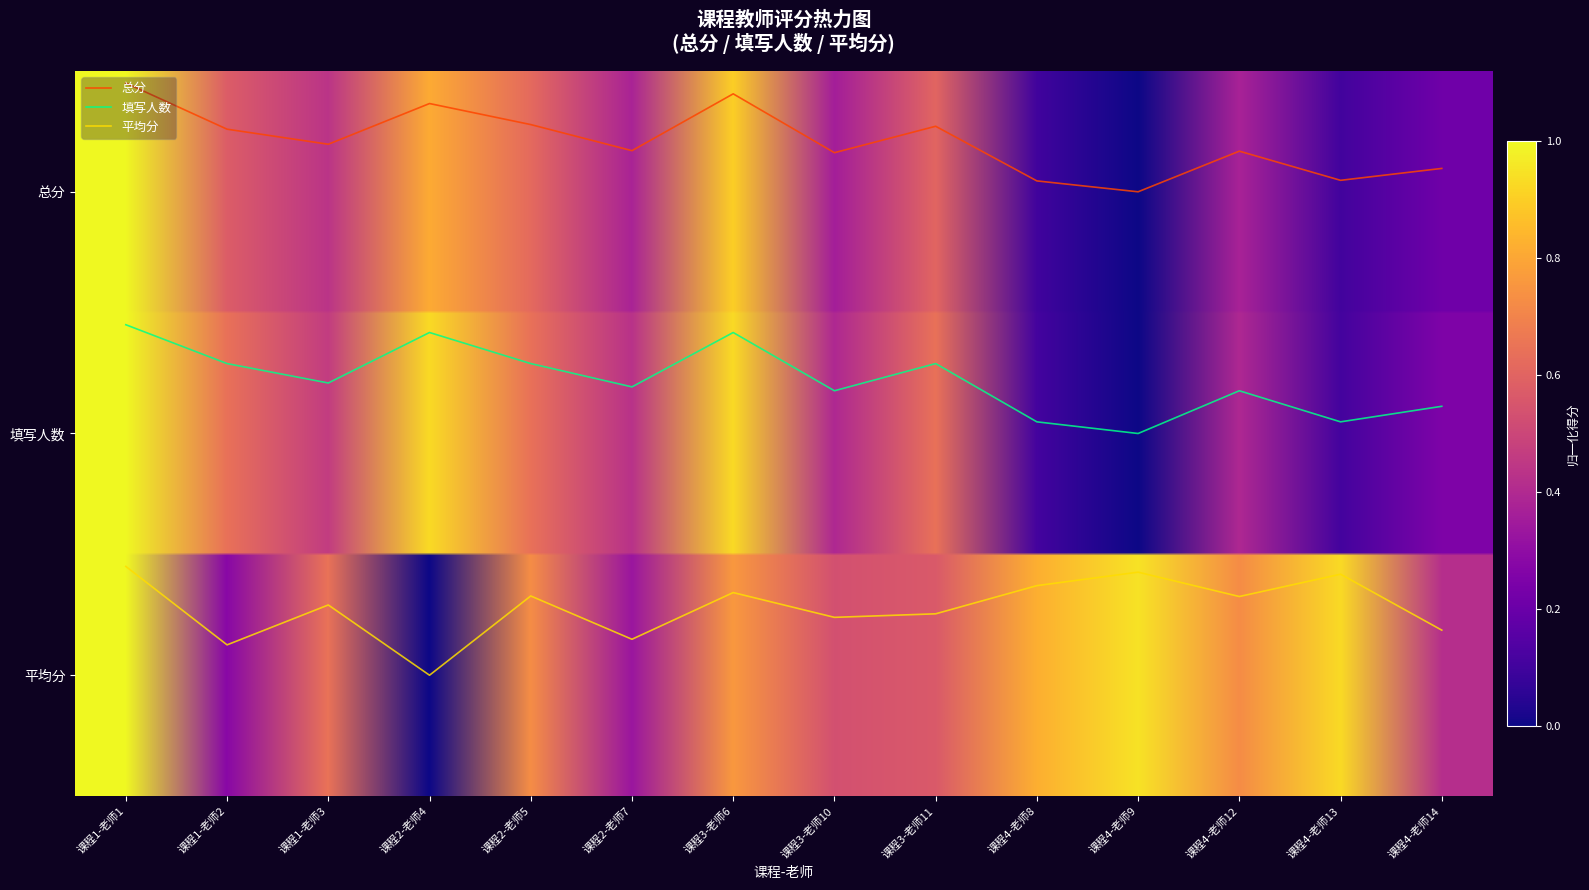

List the series in order of their peak value, highest first.

平均分, 填写人数, 总分